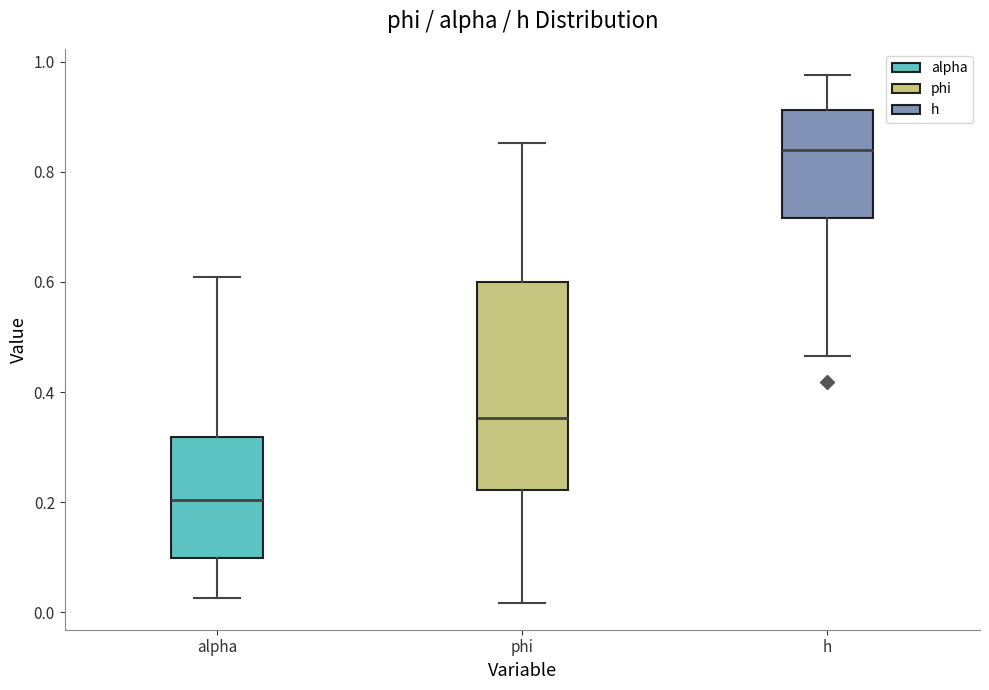

Which box has the lowest median line?

alpha